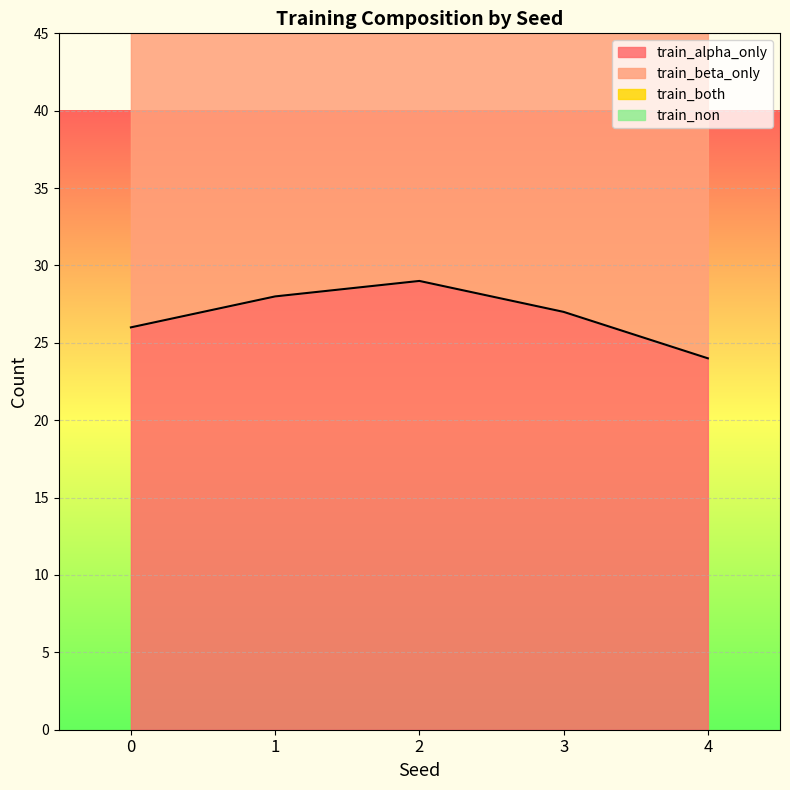

At which label does train_both reach its peak?

1